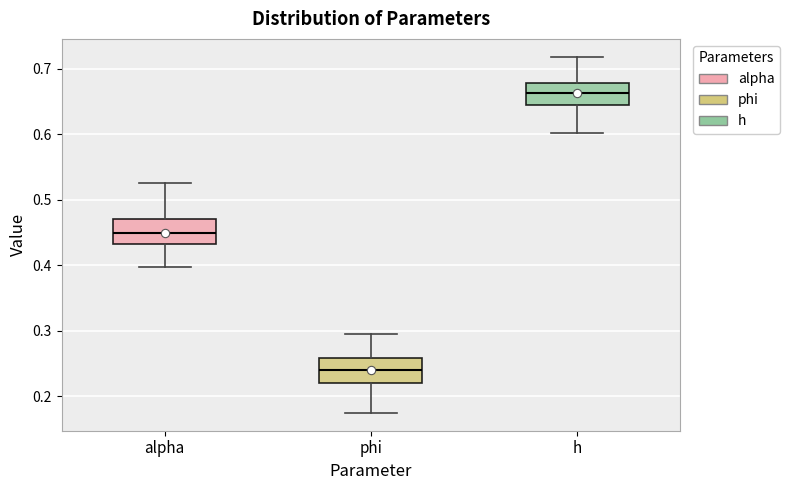

Reading left to right, transcribe this box plot: for each box, give where its median line is, the range the box spans, and where its two whiskers end, as read against the y-axis. The values are not printed on the chart, so give them approximately, as read against the axis.

alpha: median 0.45, box 0.43 to 0.47, whiskers 0.40 to 0.52
phi: median 0.24, box 0.22 to 0.26, whiskers 0.17 to 0.30
h: median 0.66, box 0.64 to 0.68, whiskers 0.60 to 0.72